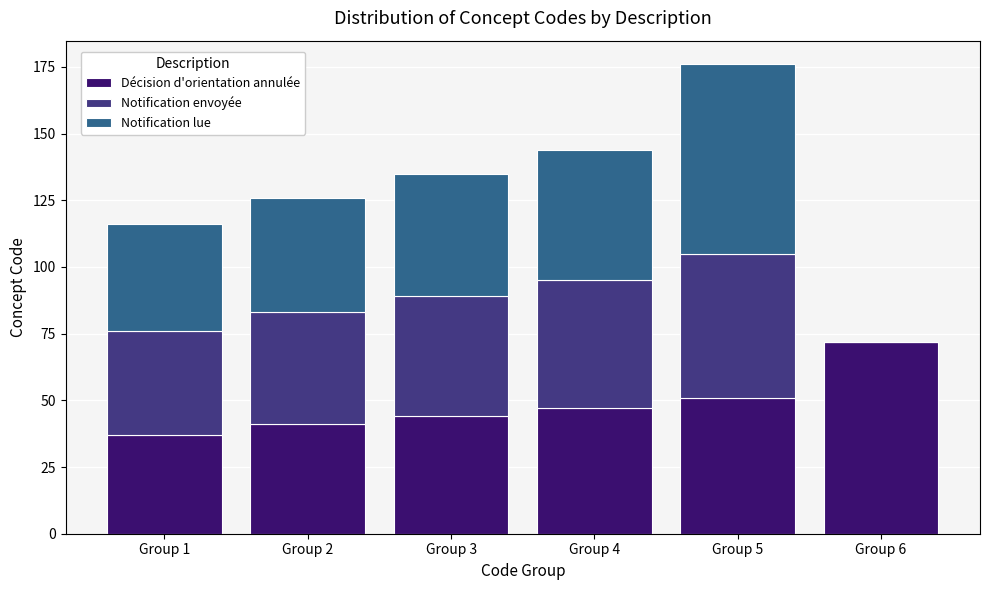

At which label does Décision d'orientation annulée reach its peak?

Group 6